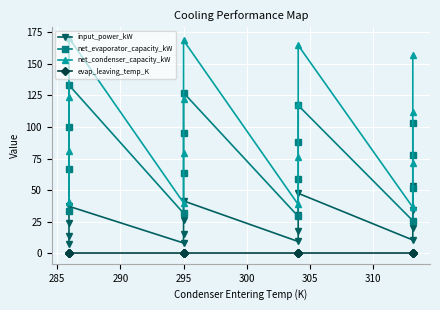

What is the approximate value of net_condenser_capacity_kW at 300?

40.0